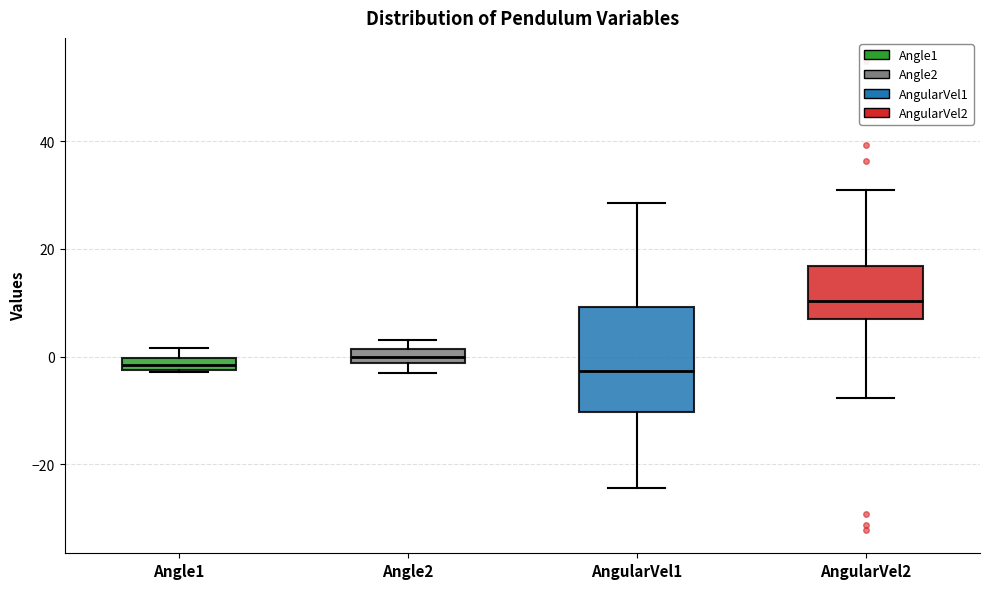

Which box is the tallest, from its lower edge to its upper edge?

AngularVel1